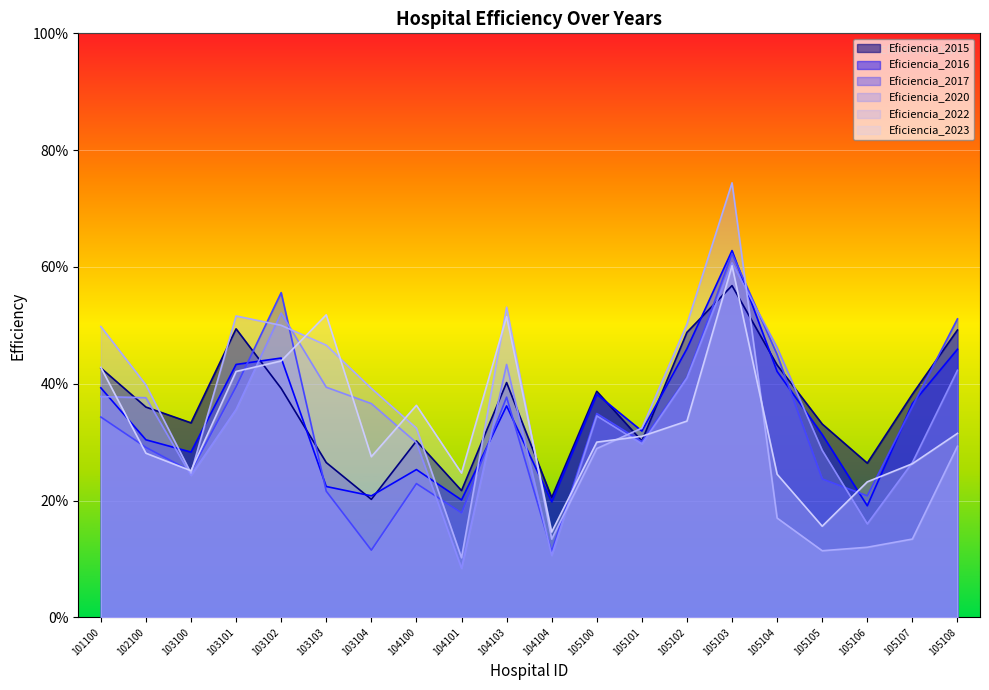

At how many categories does at least one series exceed 0?

20